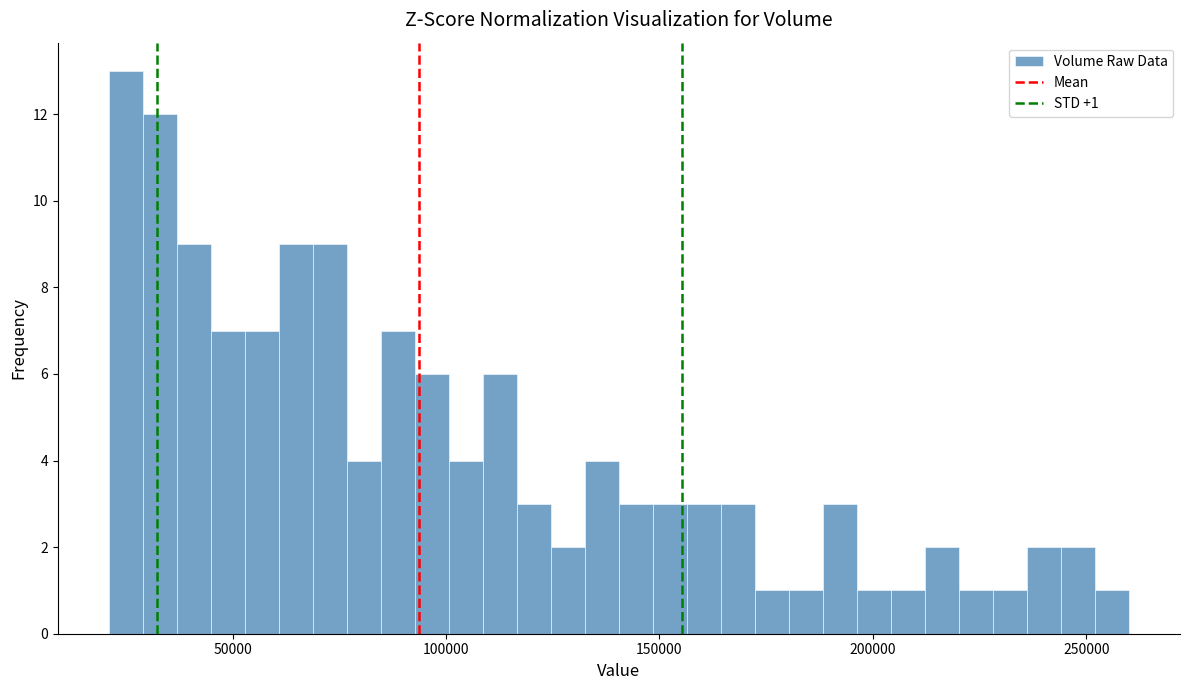

Read against the x-axis, roughly where is the centre of the tallest bar?

25000